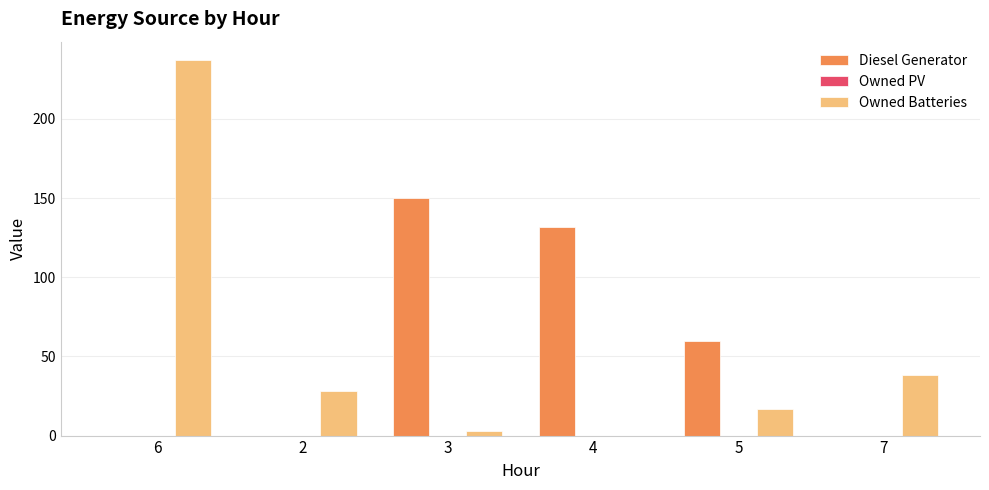

Where is Diesel Generator nearest to the value 75?

5